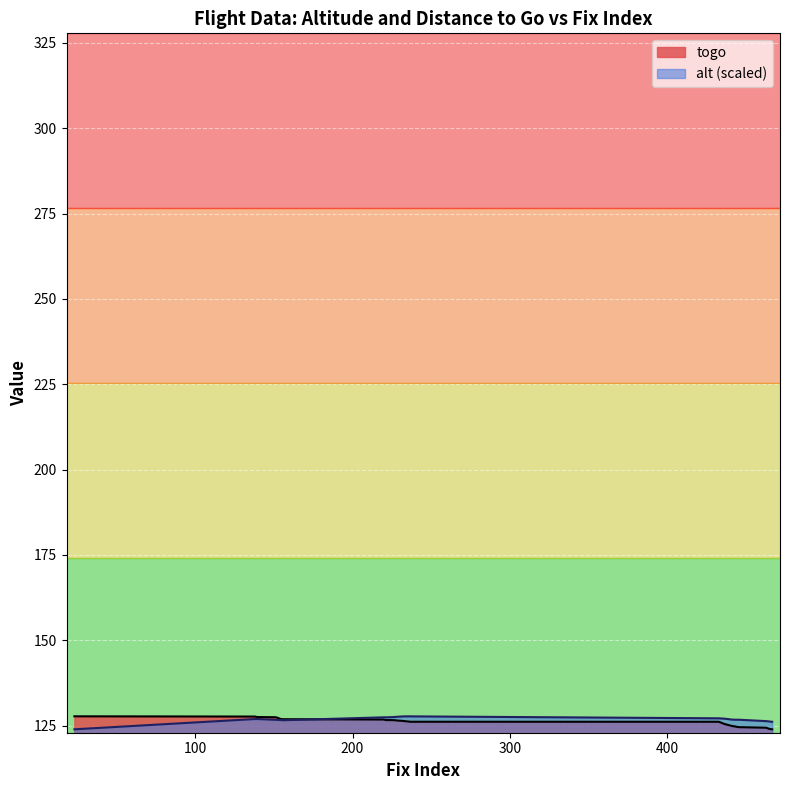

Which label corresponds to the smallest value in the chart?

39